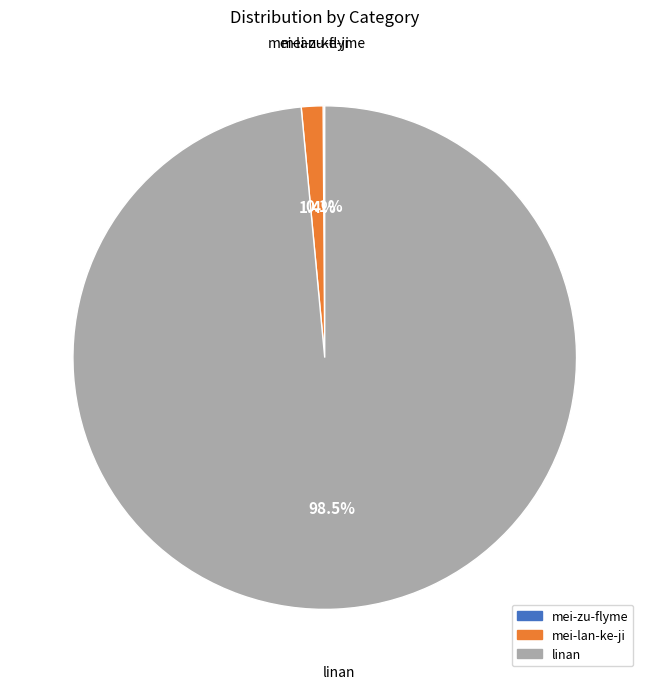

Which has a higher value, mei-lan-ke-ji or linan?

linan